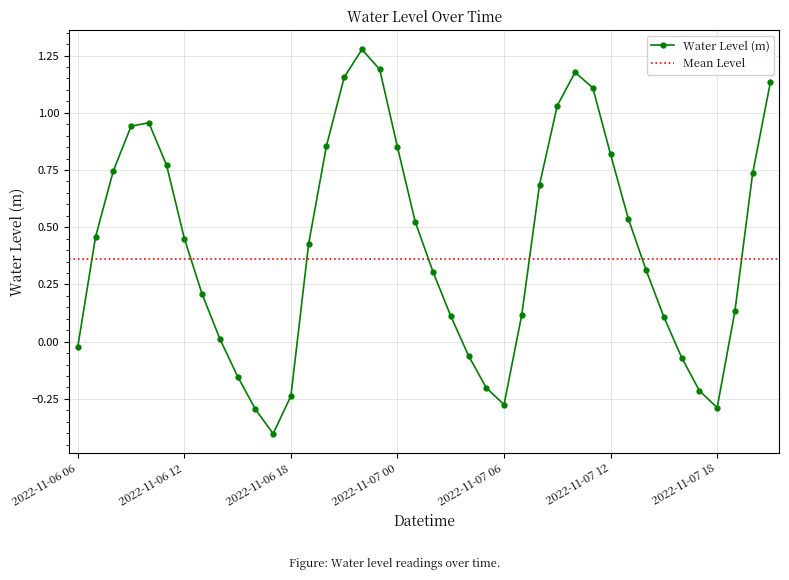

What is the maximum value shown in the chart?

1.3